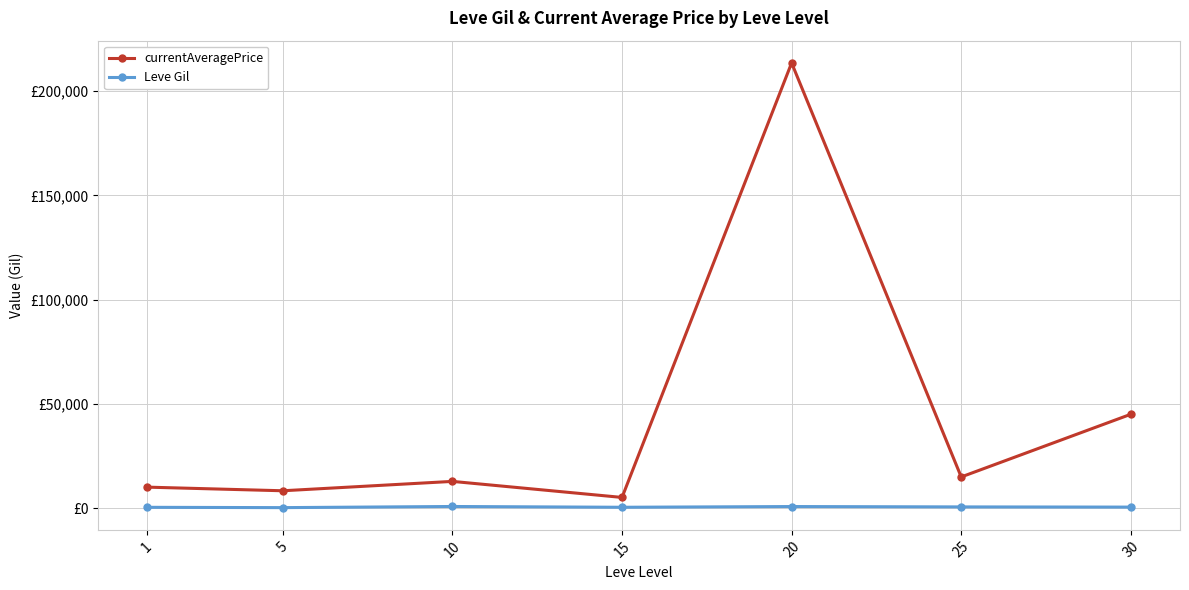

Which series changed the most between 1 and 25?

currentAveragePrice